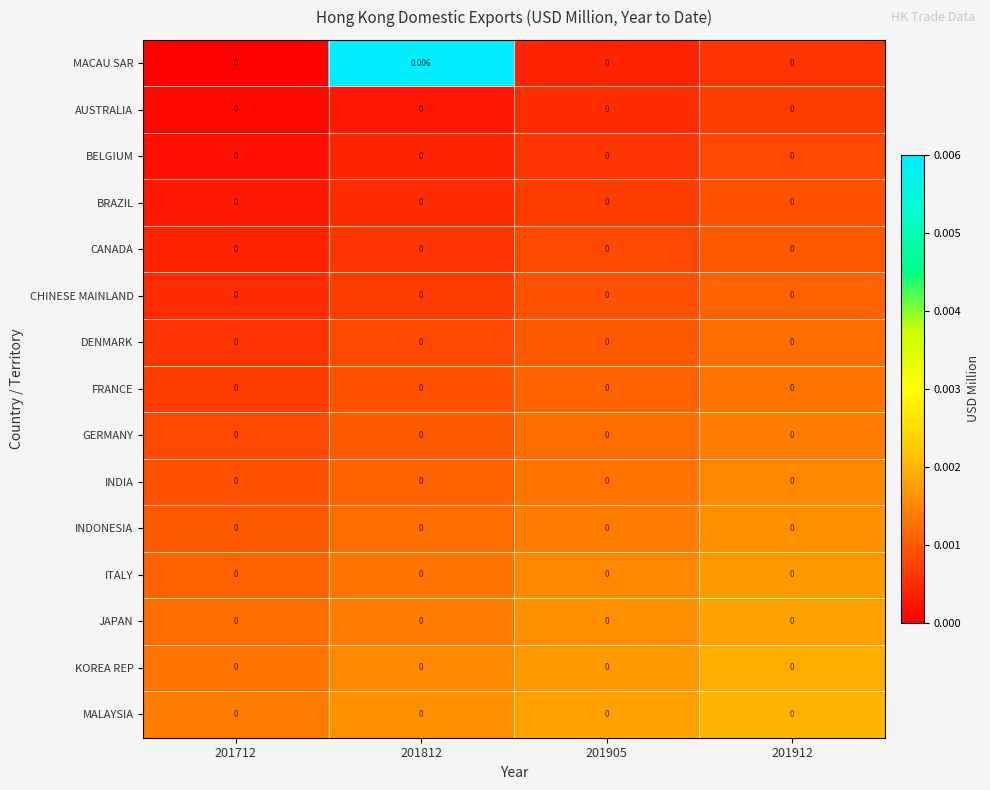

Which series has the largest total across all categories?

MACAU SAR